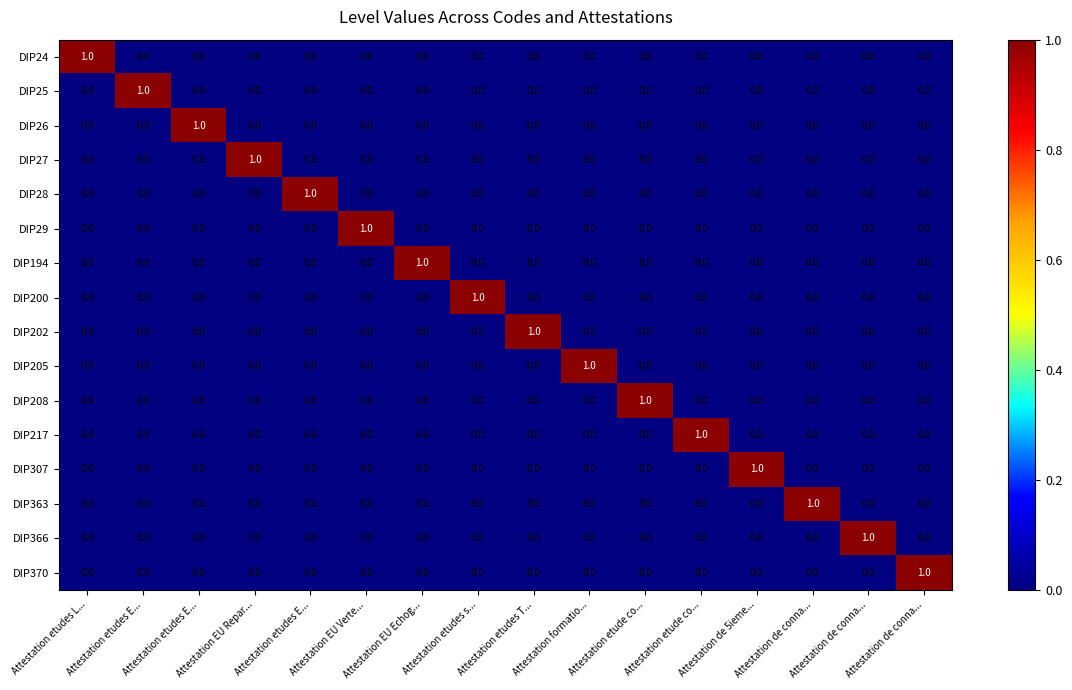

Count the number of data series in this chart.

16